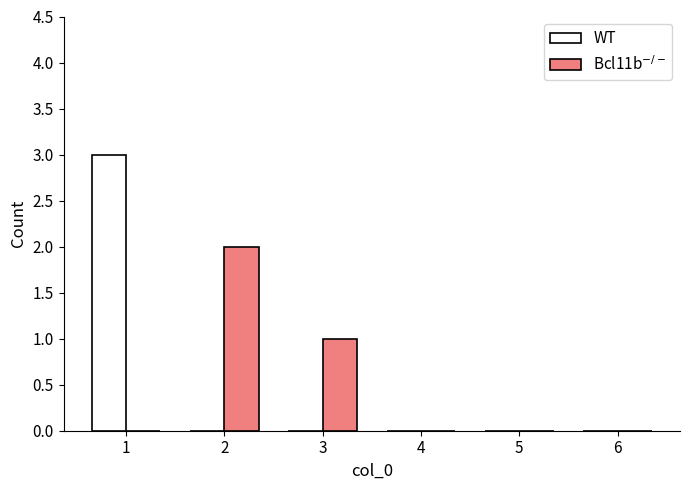

Which series changed the most between 1 and 5?

WT